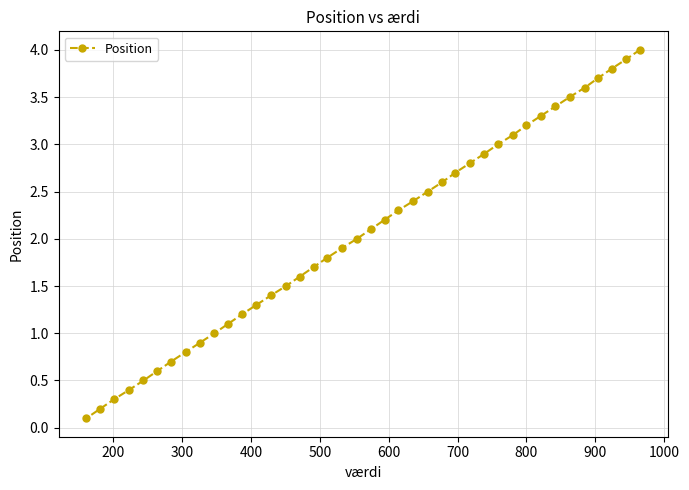

What is the difference between the maximum and second lowest values?

3.8